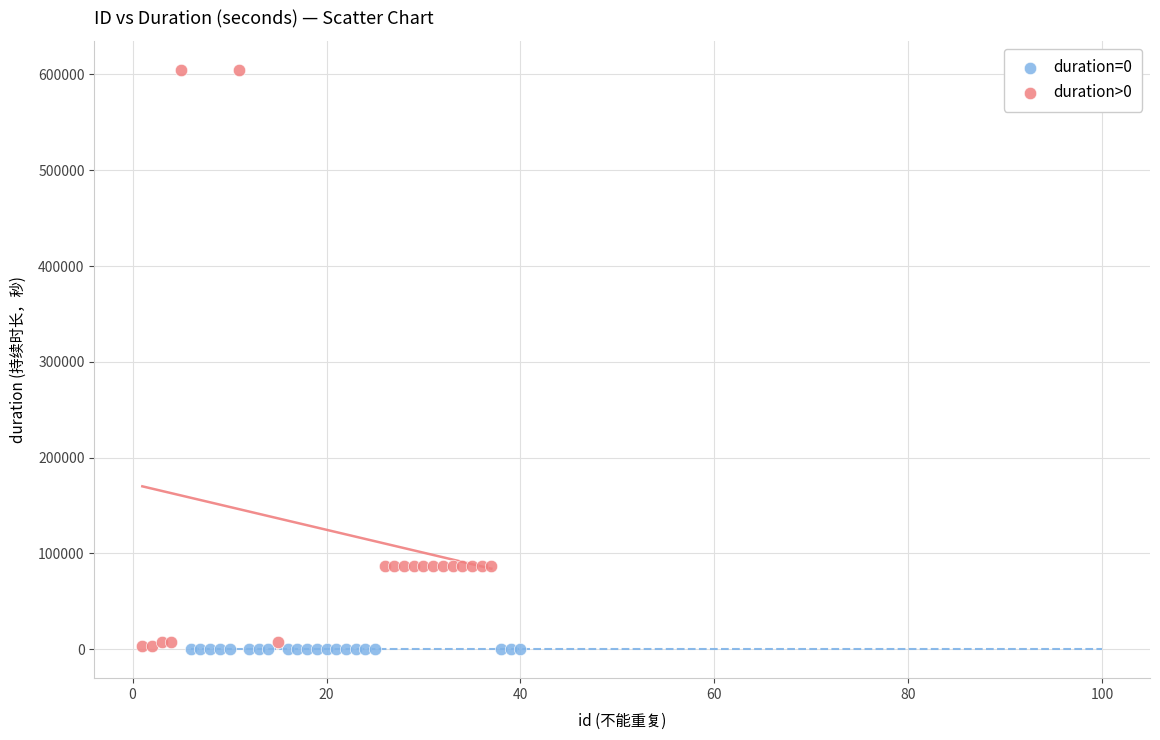

Which series contains the highest Y value?

duration>0